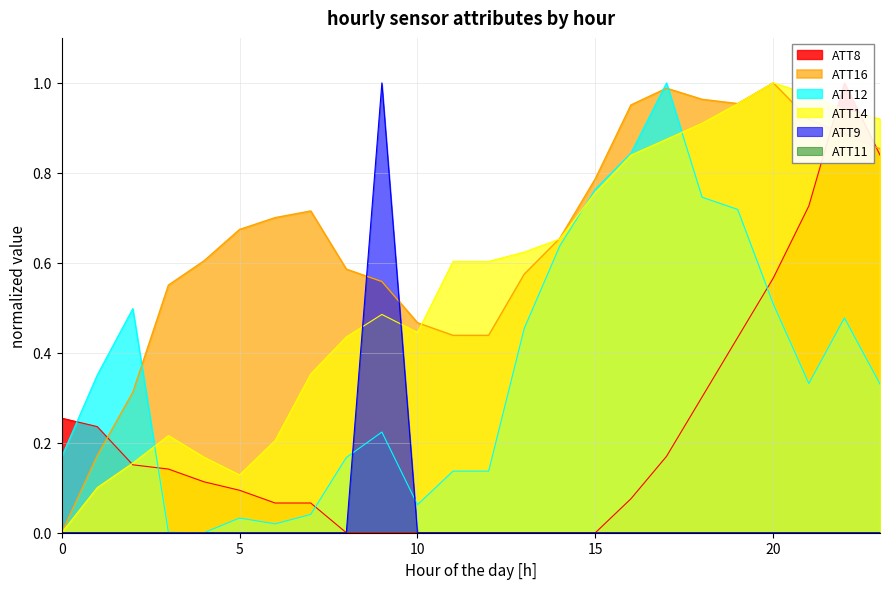

What is the approximate value of ATT14 at 5?

0.1